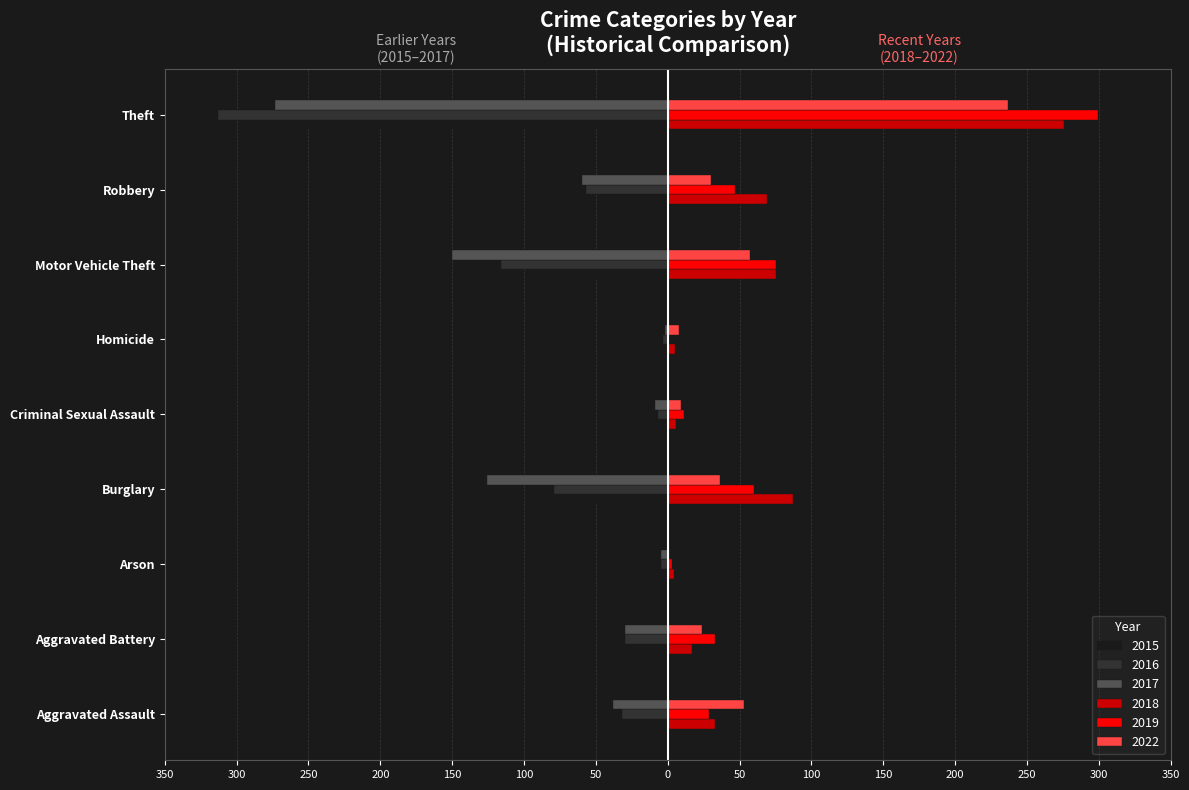

What position from the right is Burglary?

6